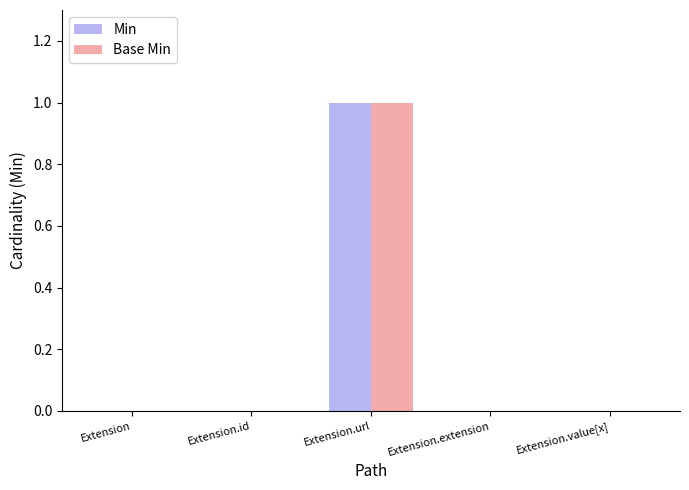

The Base Min series shows 1 at Extension.value[x]. True or false?

False